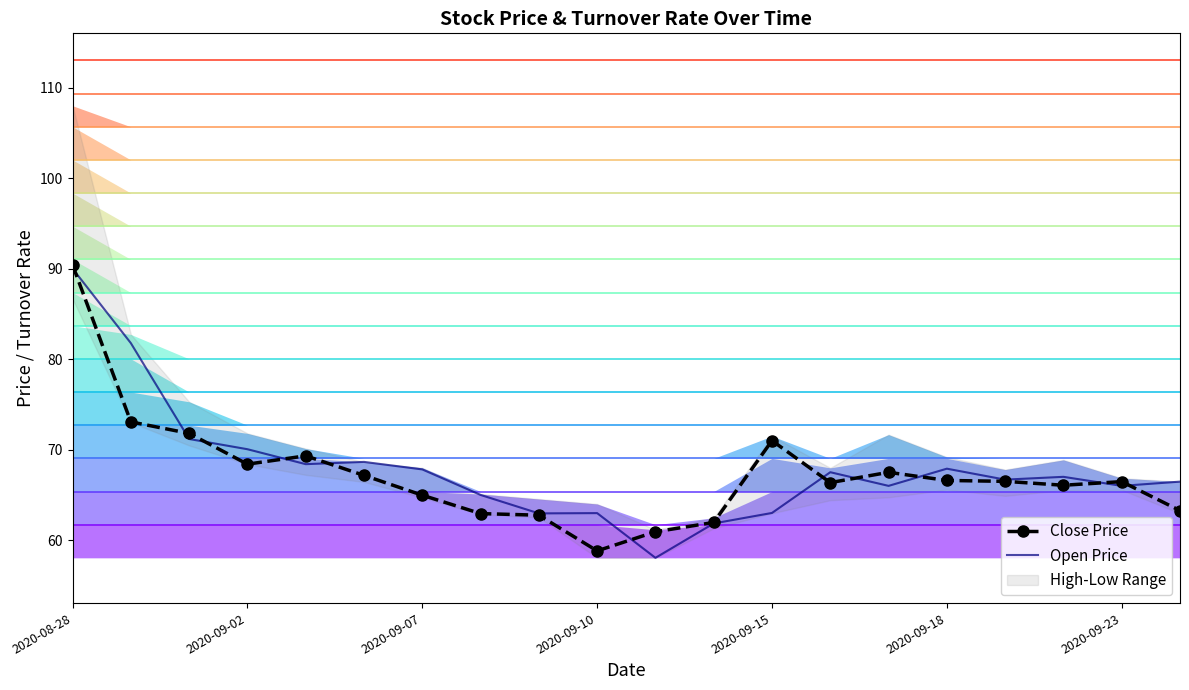

True or false: Open Price has a value of 63.0 at 2020-09-10.

True